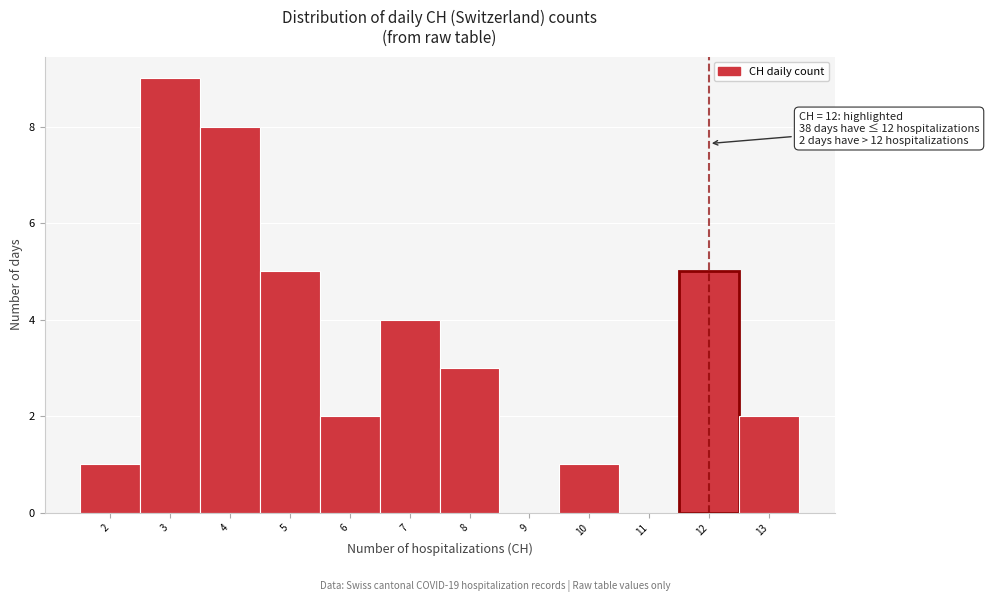

Over which range of the x-axis is the bar tallest?

2.5 to 3.5